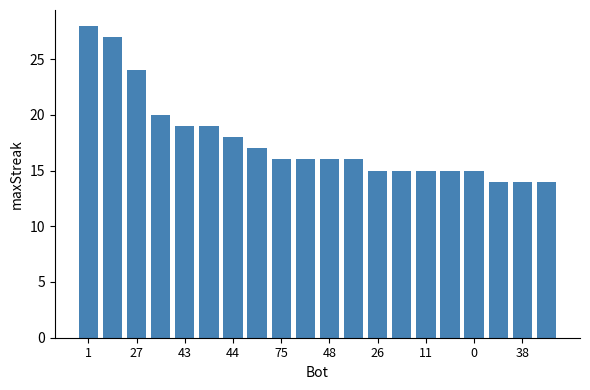

What is the average value?

18